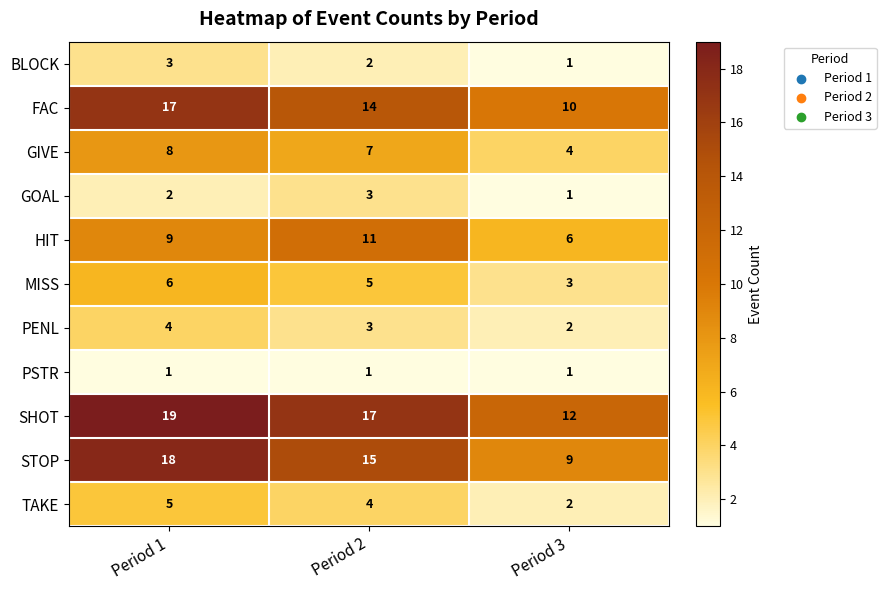

What is the average value of the HIT series?

9